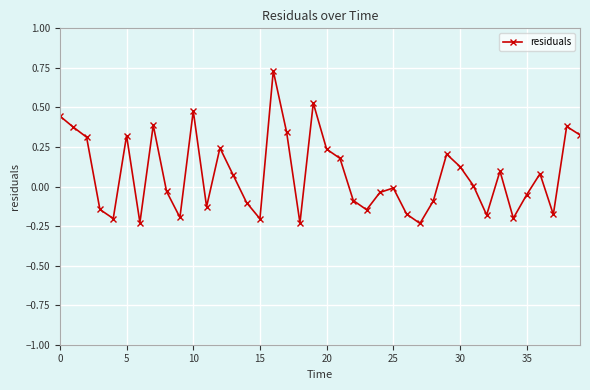

What is the difference between the maximum and minimum values?

1.0